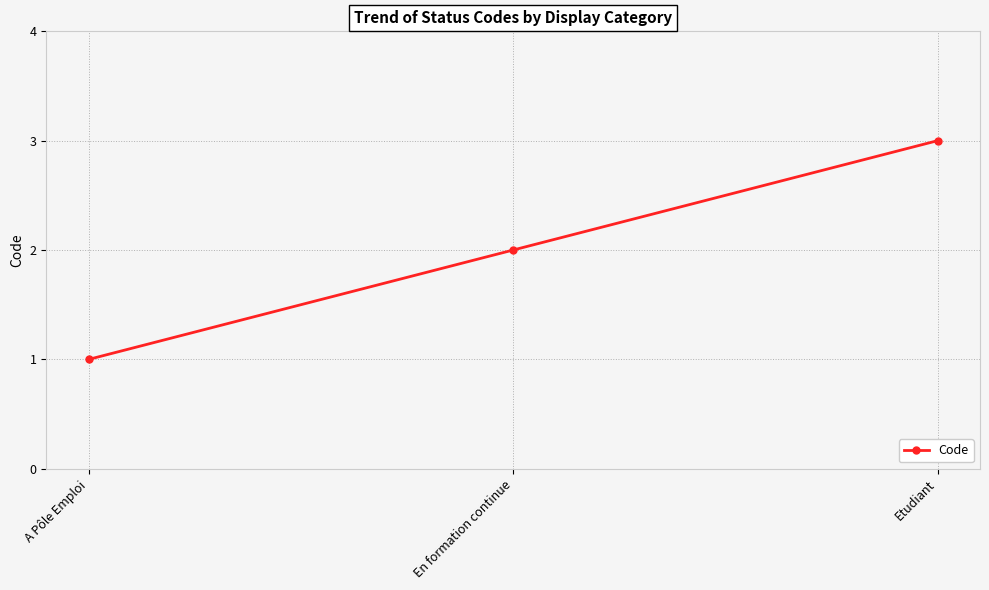

What is the sum of the values at Etudiant and En formation continue?

5